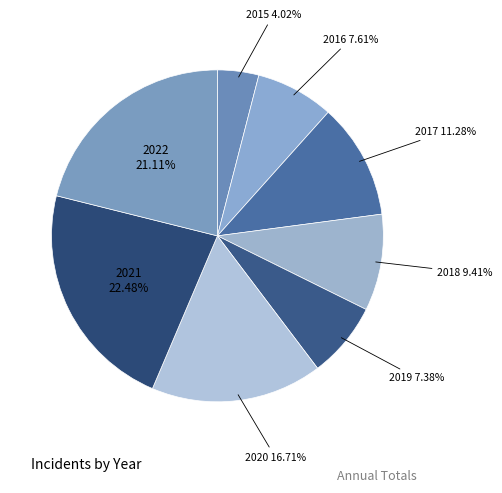

How many slices are in this pie chart?

8